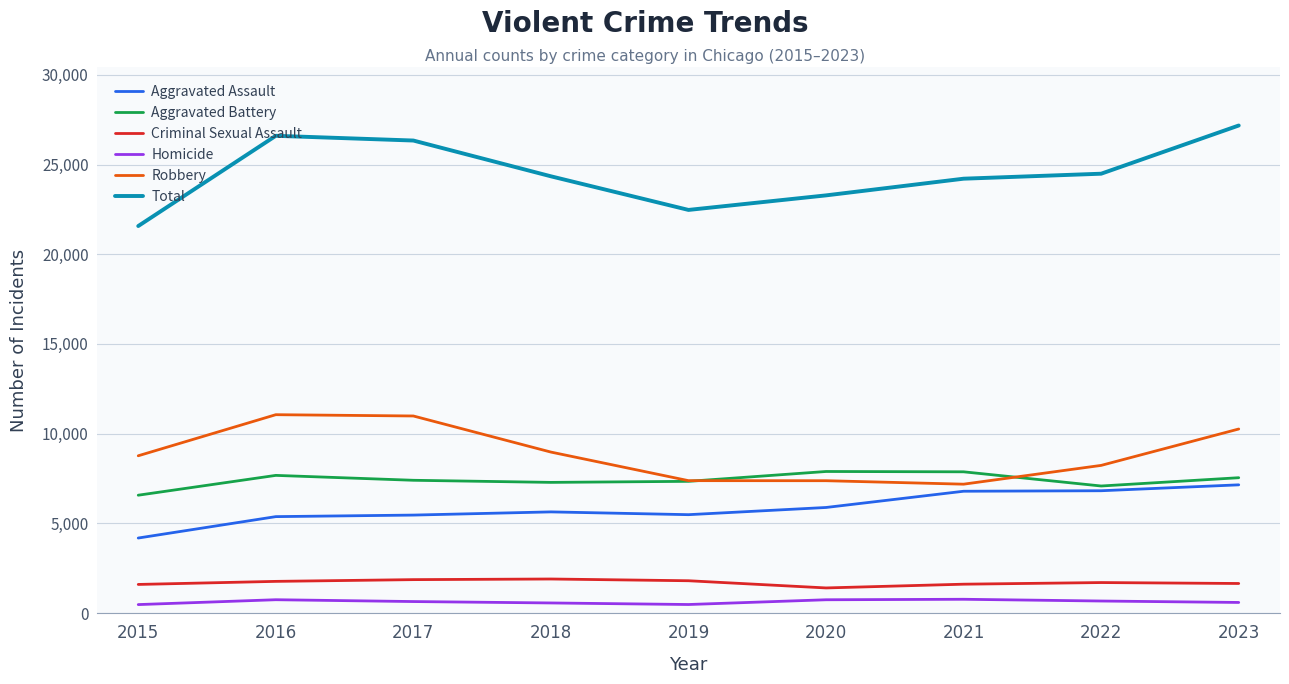

Which series has the widest spread of values?

Total